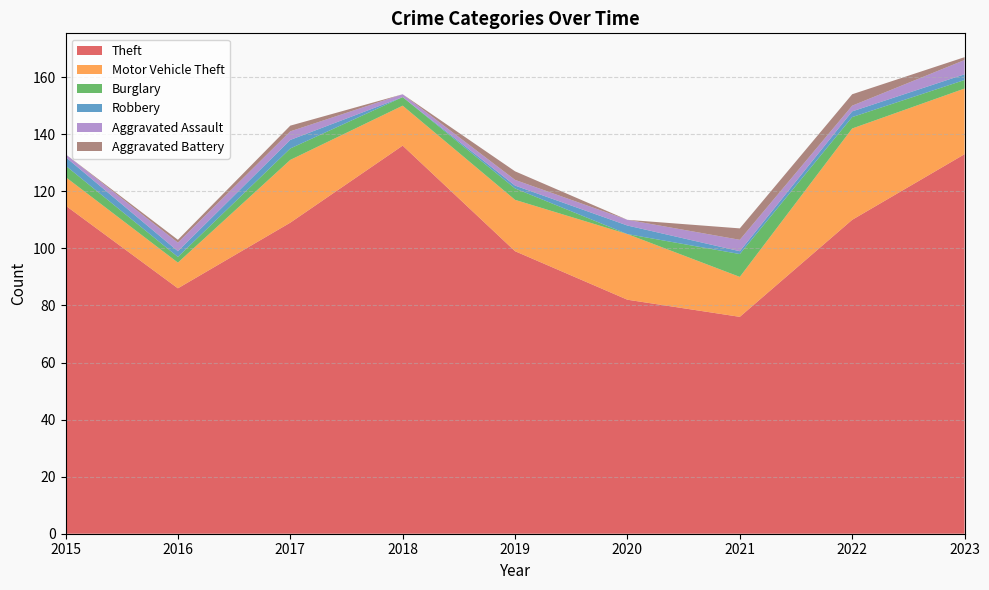

Reading right to left, extract all data points from this chart.

Theft: 2023=133	2022=110	2021=76	2020=82	2019=99	2018=136	2017=109	2016=86	2015=115
Motor Vehicle Theft: 2023=23	2022=32	2021=14	2020=23	2019=18	2018=14	2017=22	2016=9	2015=10
Burglary: 2023=3	2022=4	2021=8	2020=0	2019=4	2018=3	2017=4	2016=2	2015=4
Robbery: 2023=2	2022=2	2021=1	2020=3	2019=1	2018=0	2017=3	2016=2	2015=3
Aggravated Assault: 2023=5	2022=2	2021=4	2020=2	2019=2	2018=1	2017=3	2016=3	2015=1
Aggravated Battery: 2023=1	2022=4	2021=4	2020=0	2019=3	2018=0	2017=2	2016=1	2015=0